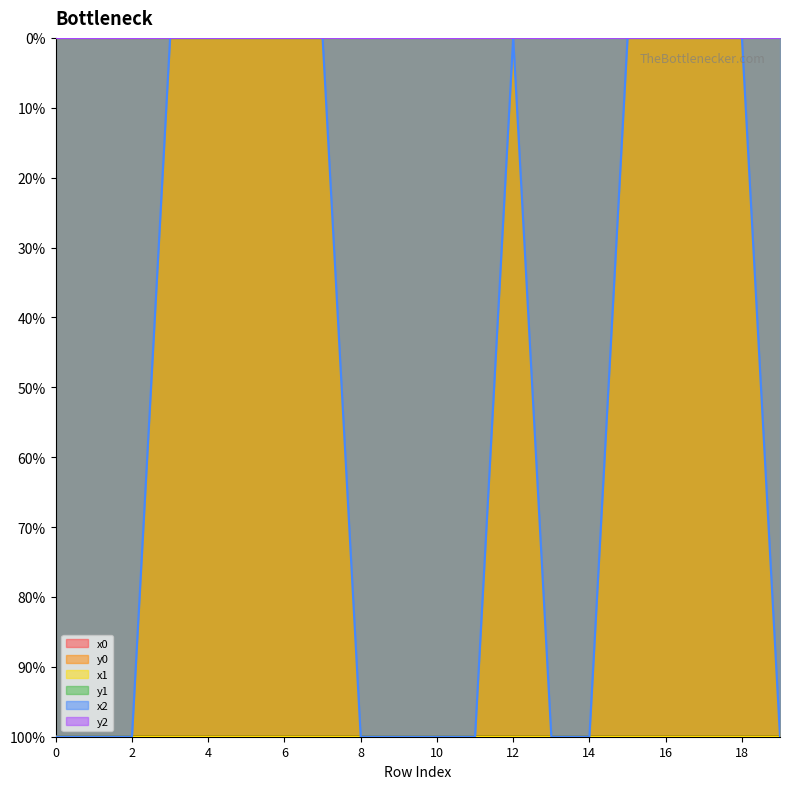

True or false: x0 and y0 cross at least once.

False